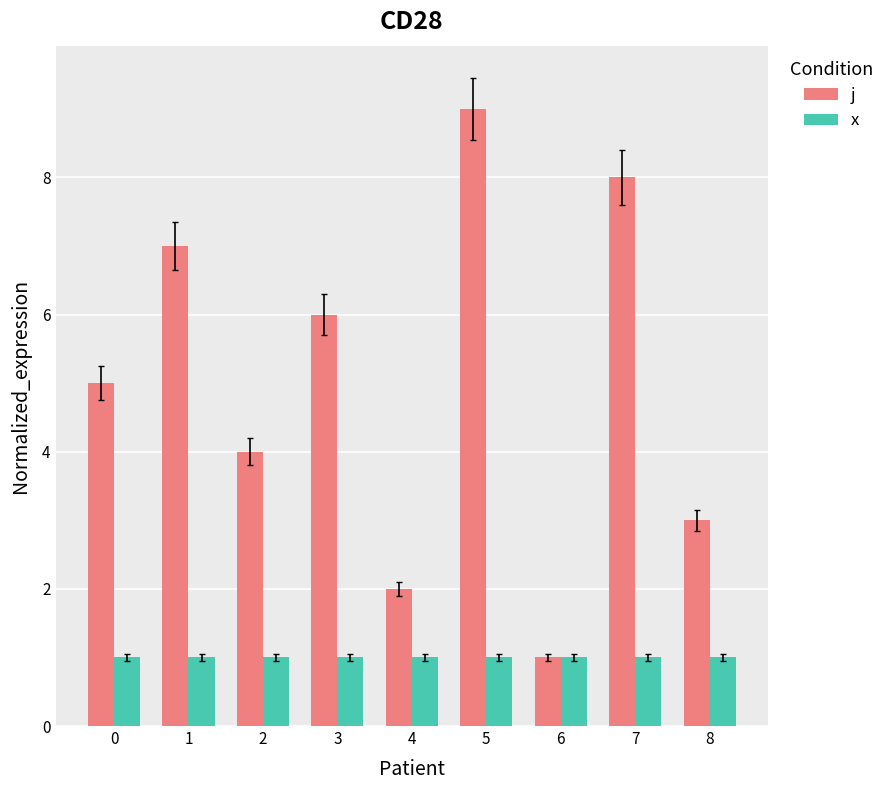

Which series has the widest spread of values?

j